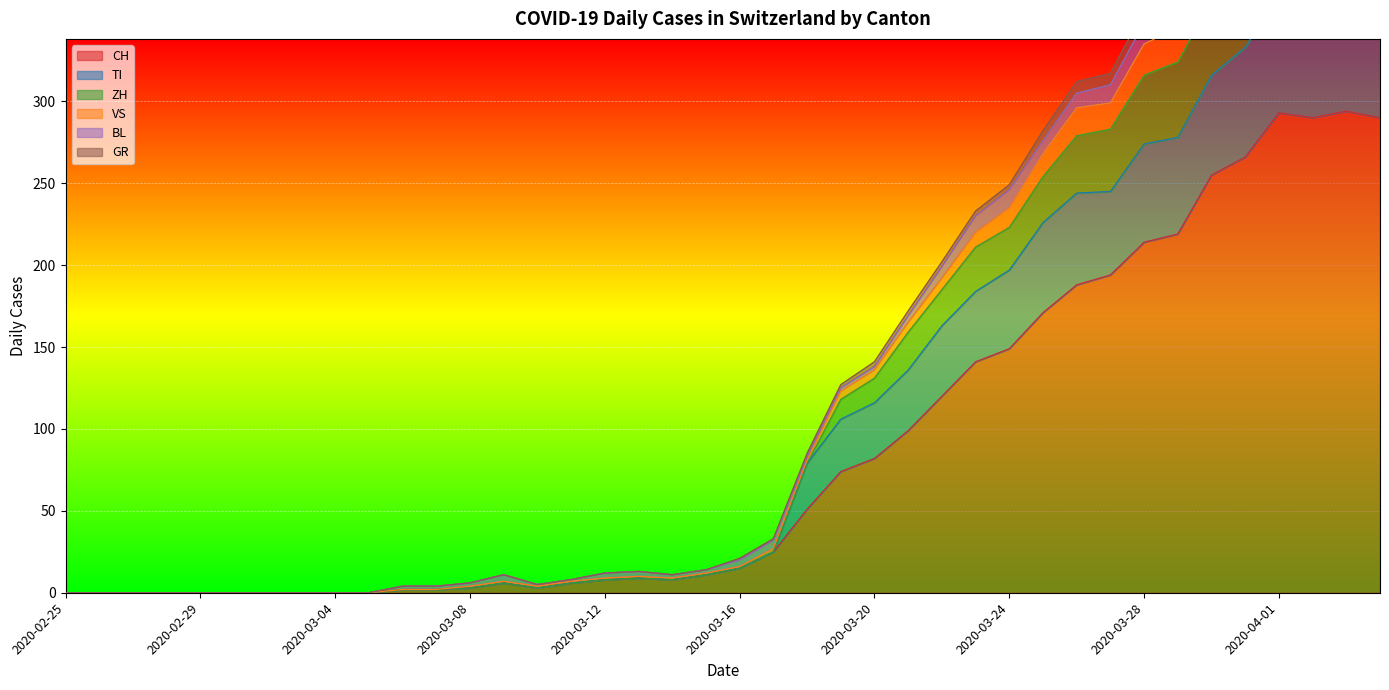

In TI, how many points are lower than both neighbors (excluding endpoints)?

2